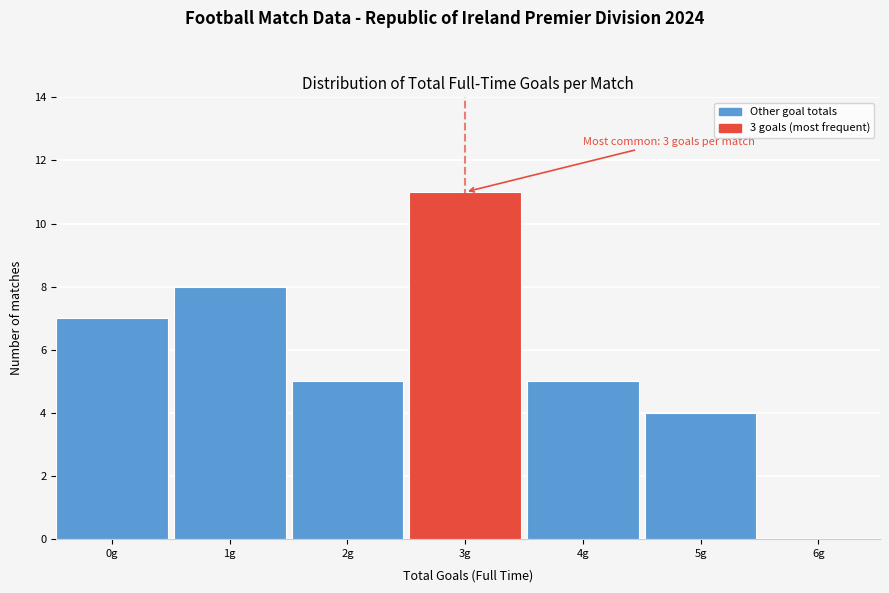

Reading left to right, extract all data points from this chart.

0g=7	1g=8	2g=5	3g=11	4g=5	5g=4	6g=0